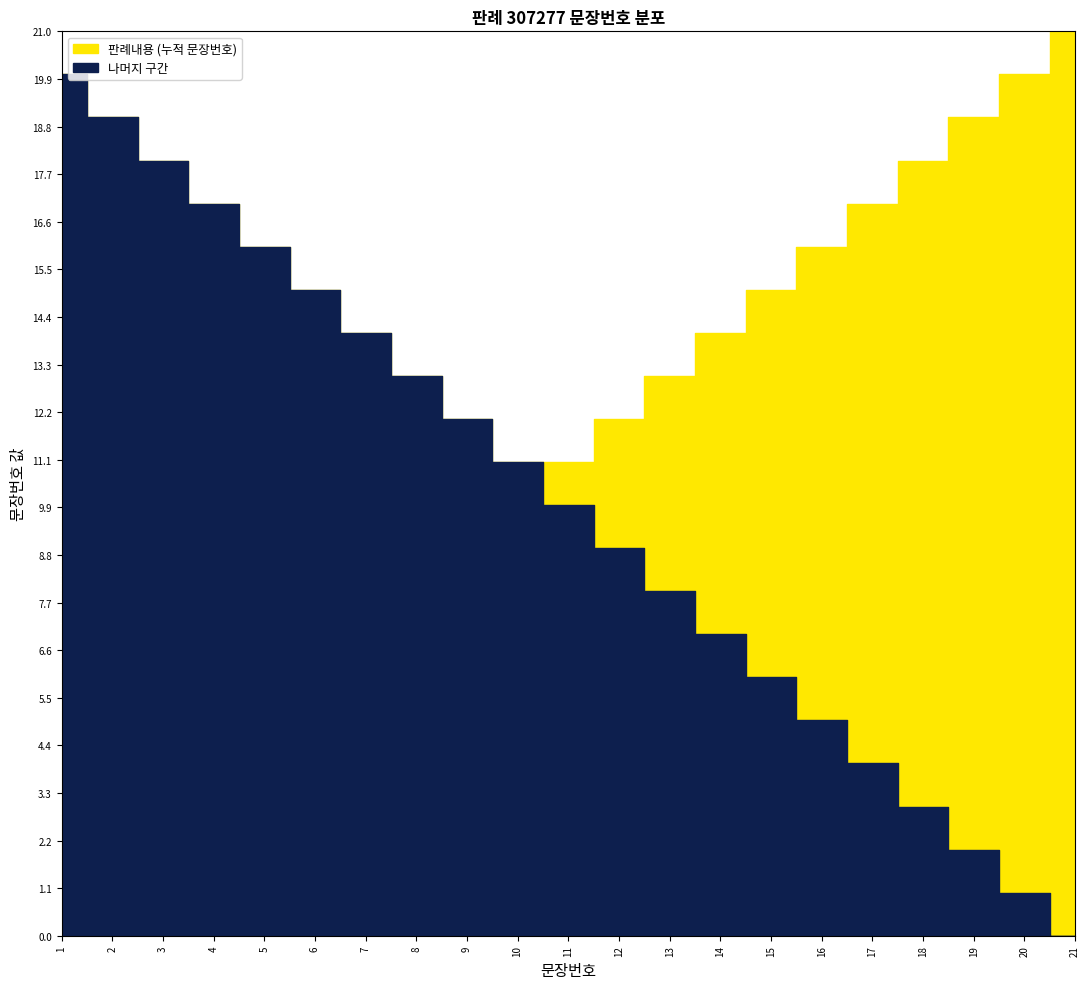

Which category has the lowest value across all series?

1